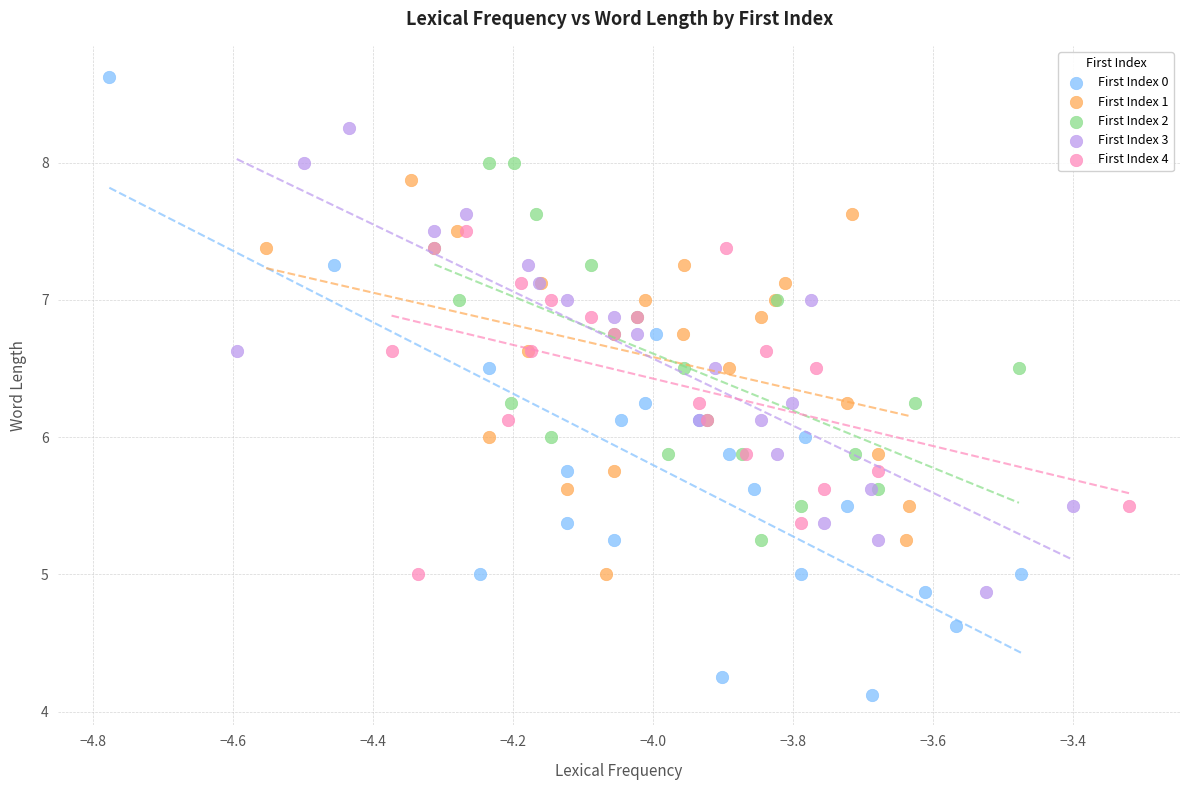

Which series has the widest spread of Y values?

First Index 0